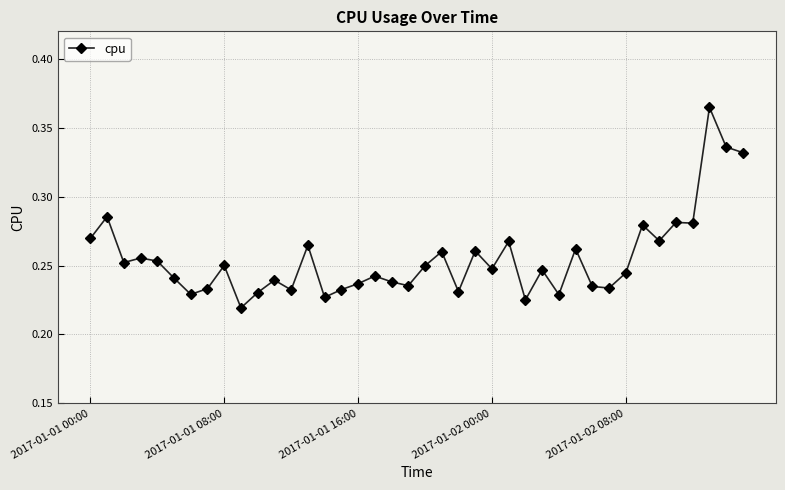

What is the sum of all values?

10.2